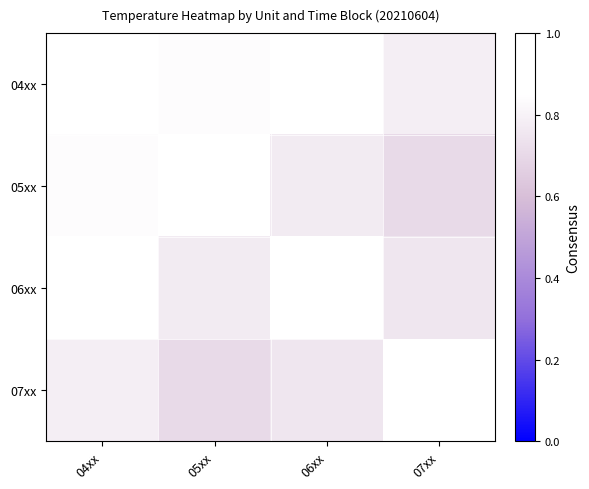

At 05xx, list the series in order from largest to smallest.

05xx, 04xx, 06xx, 07xx